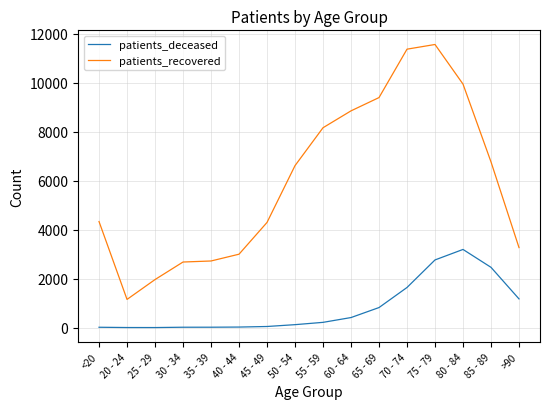

At which label does patients_recovered reach its minimum?

20 - 24